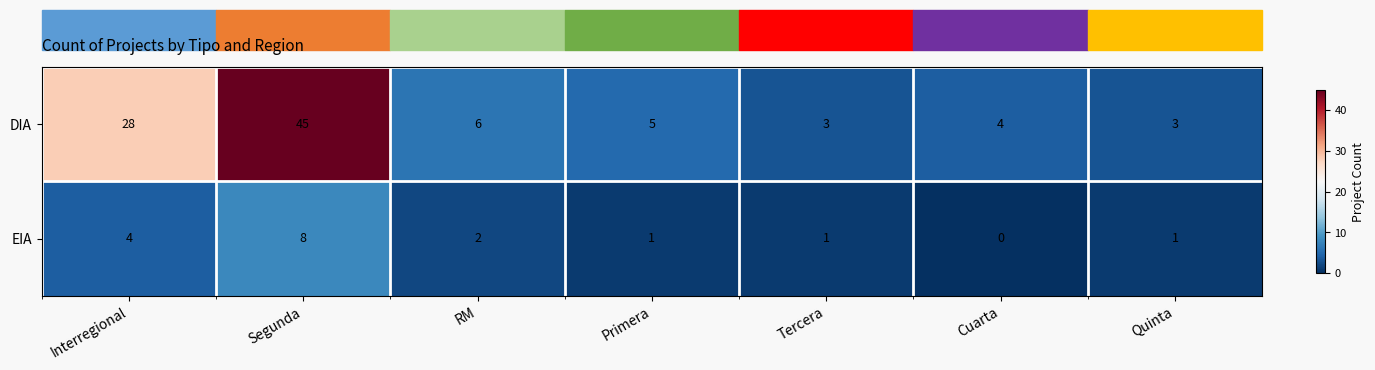

How many values in EIA are above zero?

6